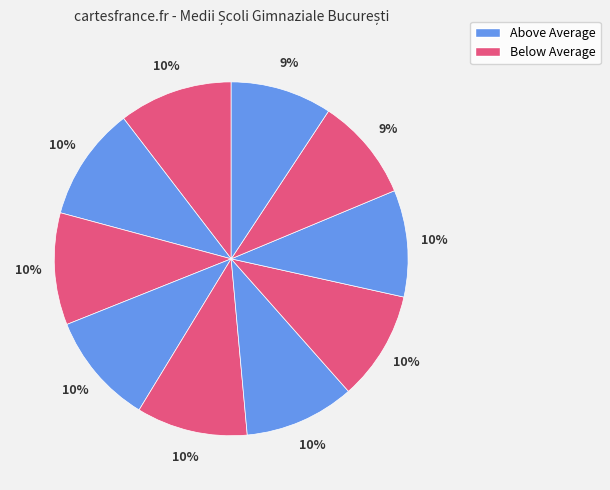

How many segments does this pie chart have?

10